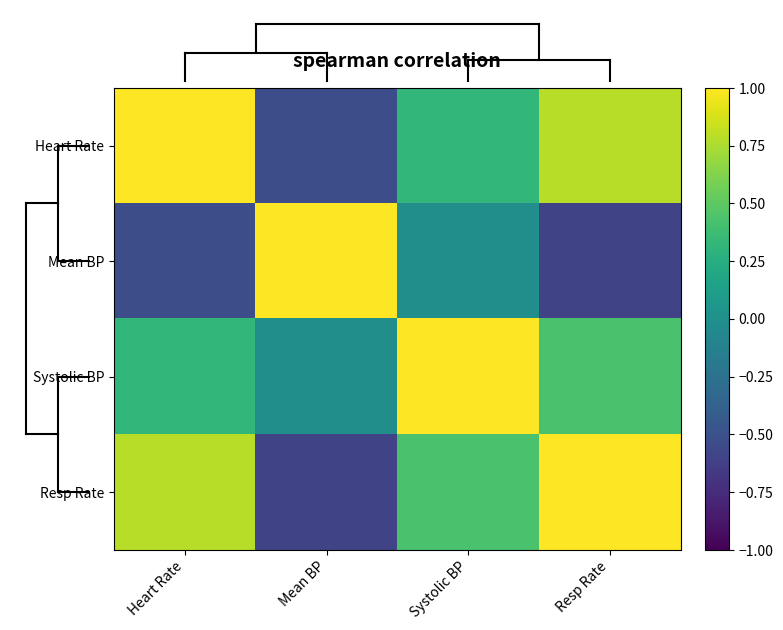

At which category is the sum across all series the highest?

Systolic BP